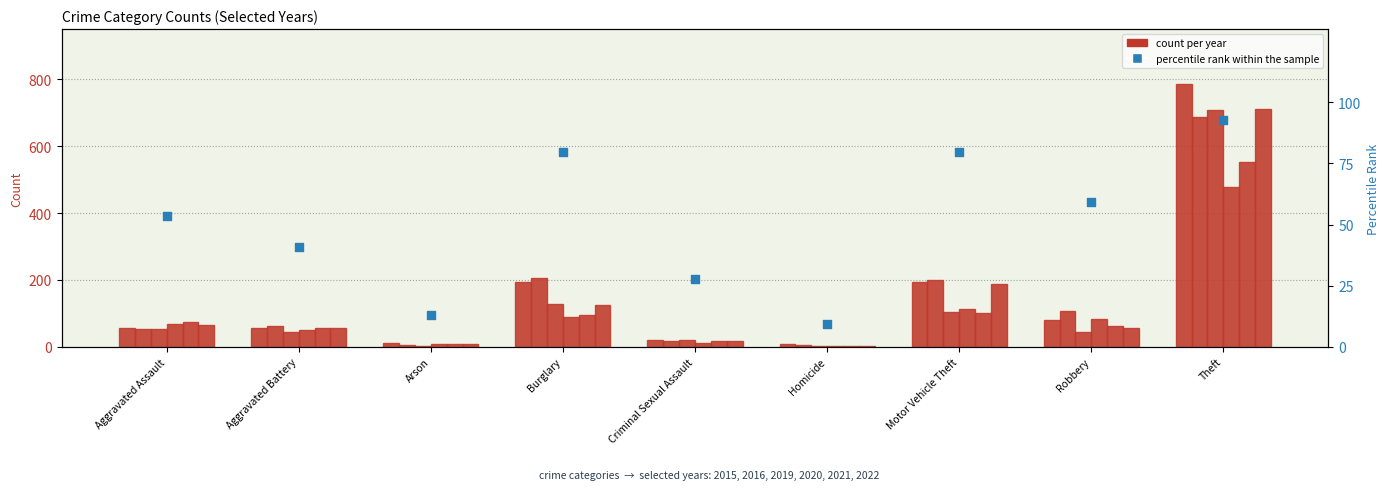

What is the change in value from Aggravated Assault to Robbery?

+5.6